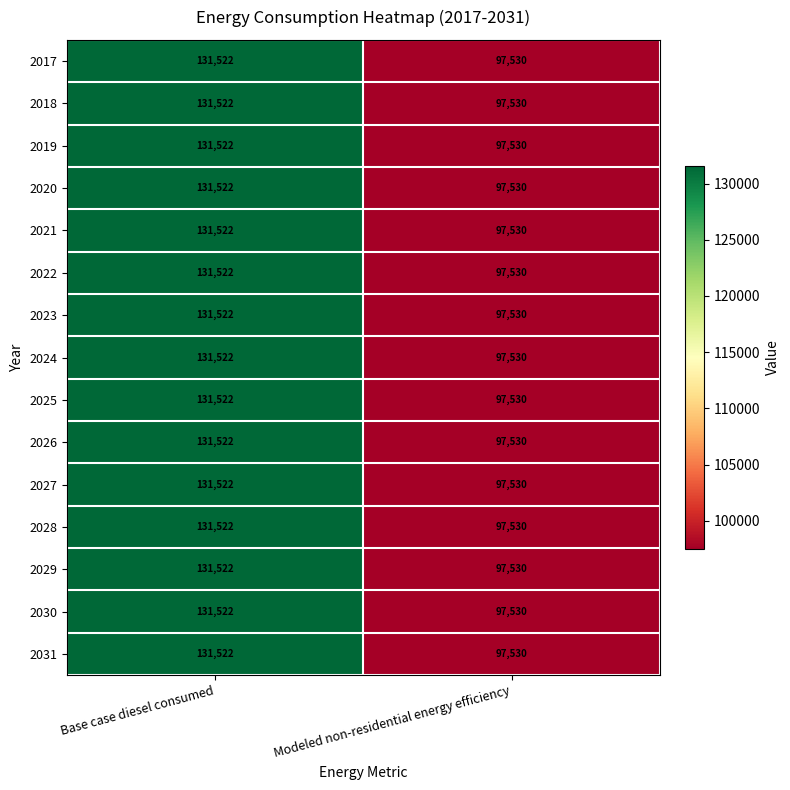

What is the difference between the maximum and minimum values in the 2018 series?

33992